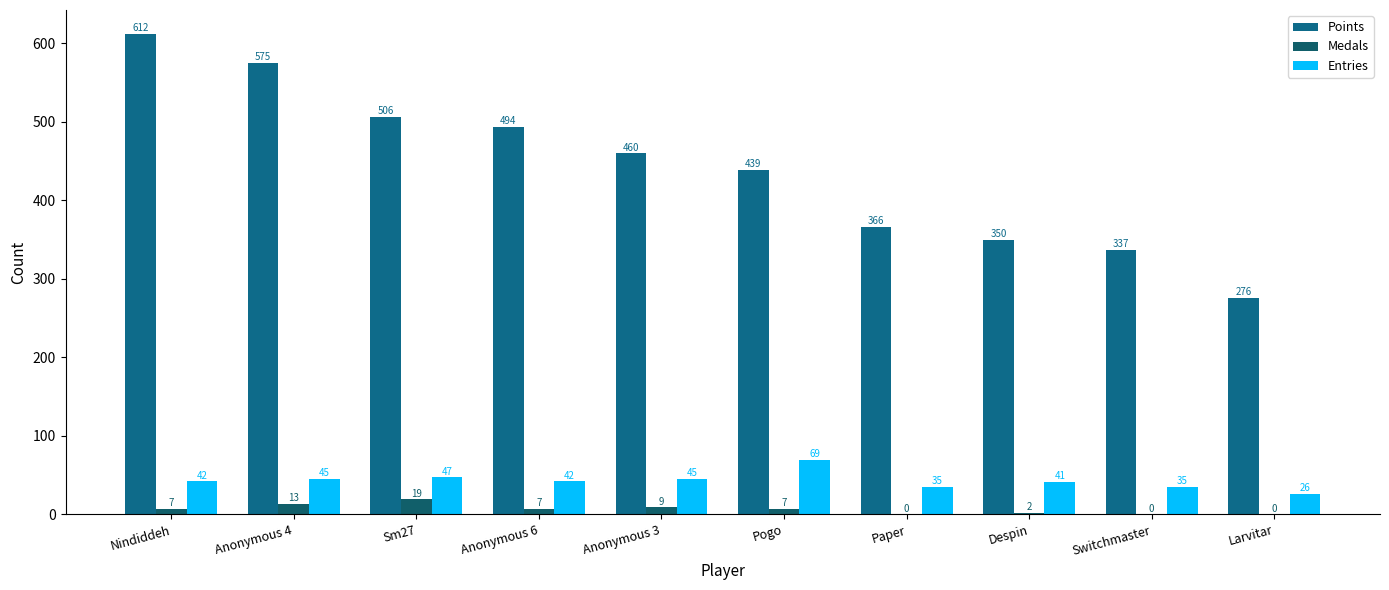

True or false: Points has a value of 118 at Switchmaster.

False